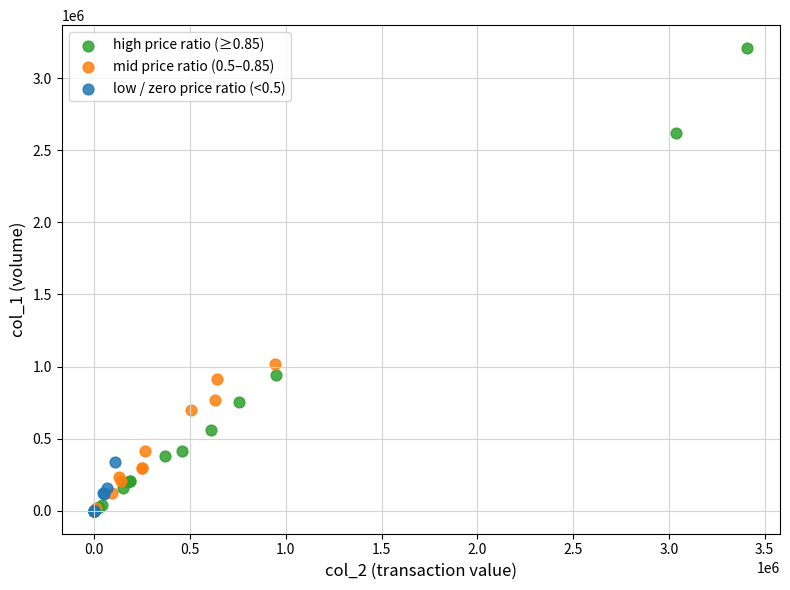

Which series contains the highest Y value?

high price ratio (≥0.85)